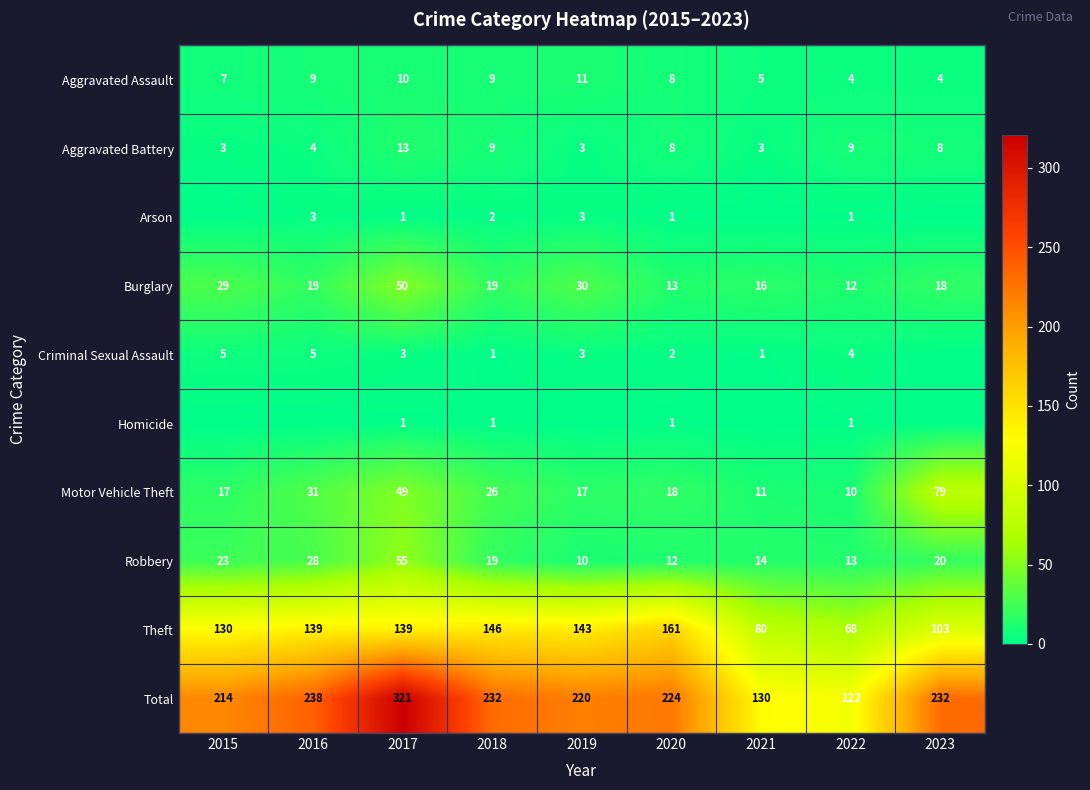

How many values in the Robbery series are below 19?

4